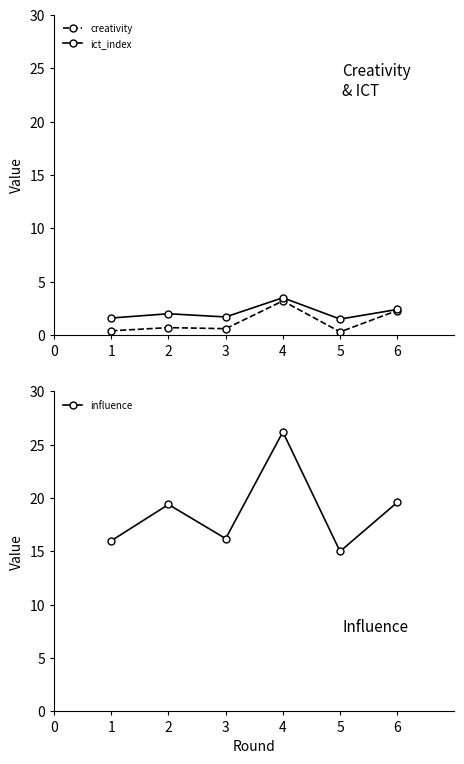

Where is ict_index nearest to the value 2?

2